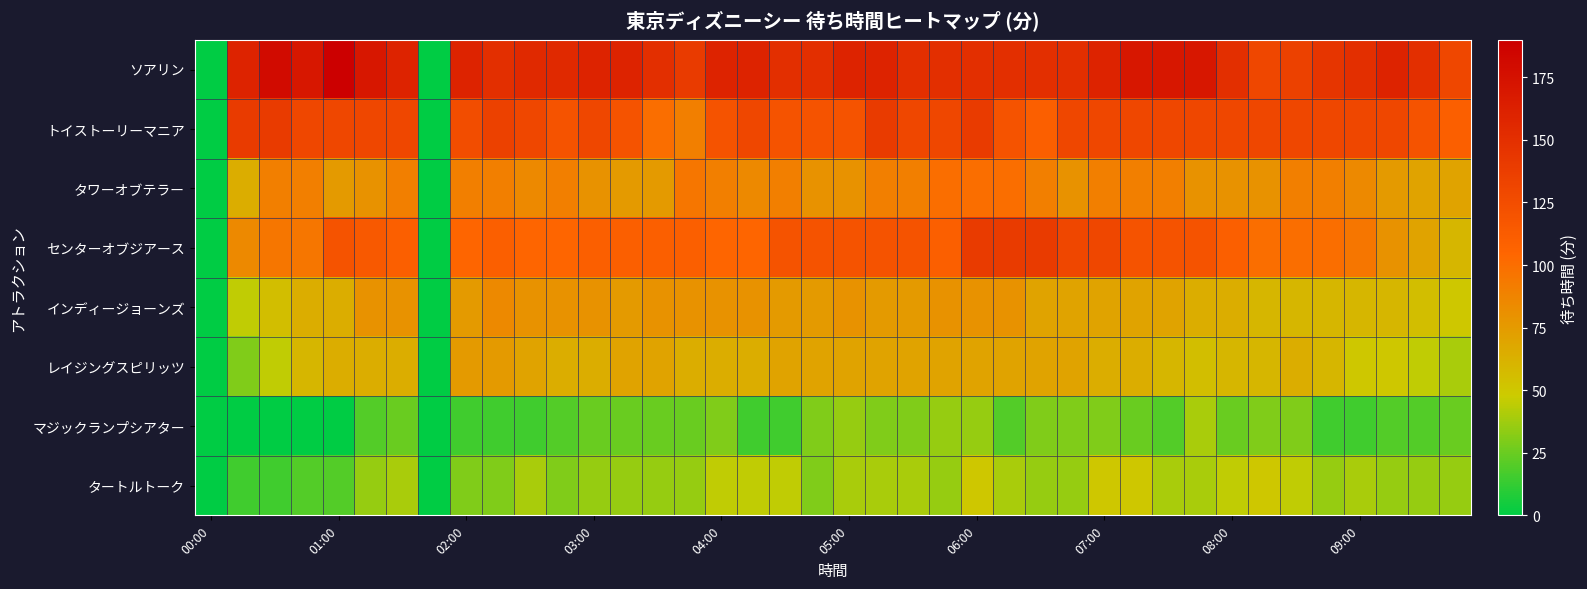

Reading right to left, extract all data points from this chart.

ソアリン: 130	150	160	150	145	135	130	150	170	170	170	160	150	150	150	150	150	150	160	160	150	150	160	160	140	150	160	160	155	155	150	160	0	160	170	190	170	180	160	0
トイストーリーマニア: 110	120	130	130	130	130	130	130	130	130	130	130	130	110	120	140	130	130	140	120	120	120	130	120	90	100	120	130	120	130	135	125	0	130	130	130	130	140	140	0
タワーオブテラー: 70	70	75	85	90	90	80	80	80	90	90	90	80	90	100	100	100	90	90	80	80	90	85	90	95	75	75	80	90	85	90	90	0	90	80	75	90	90	65	0
センターオブジアース: 60	70	80	95	100	100	100	110	120	120	120	130	130	140	140	140	110	120	120	120	120	120	105	105	110	110	110	110	105	105	110	105	0	110	115	120	95	95	85	0
インディージョーンズ: 50	55	60	60	60	60	60	65	65	70	70	70	70	70	80	80	80	75	75	80	75	75	80	80	80	80	75	80	80	80	85	75	0	80	80	65	65	55	45	0
レイジングスピリッツ: 40	45	50	50	60	65	60	60	55	60	65	65	70	70	70	70	70	70	70	70	70	70	65	65	65	70	70	65	65	70	75	75	0	65	65	65	60	45	30	0
マジックランプシアター: 25	20	20	15	15	30	30	25	40	20	25	30	30	30	20	35	35	30	30	35	30	15	15	30	25	25	25	25	20	15	15	15	0	25	20	0	0	0	0	0
タートルトーク: 35	35	35	40	35	45	50	45	40	40	50	50	35	35	40	50	35	40	40	40	30	45	45	45	35	35	35	35	30	40	30	30	0	40	35	20	20	15	15	0